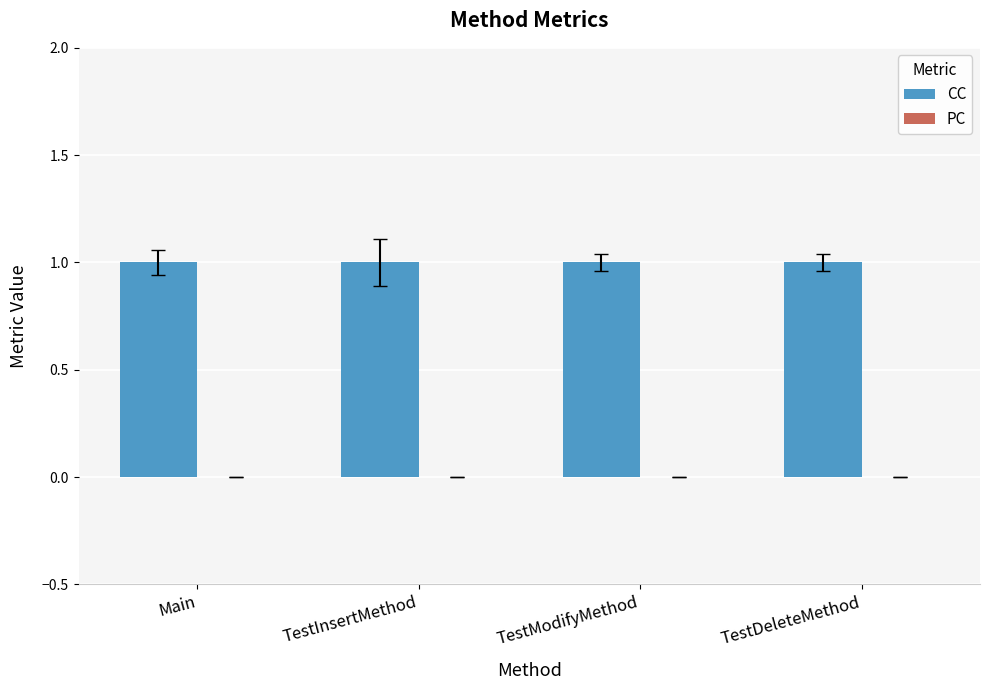

What is the greatest value displayed?

1